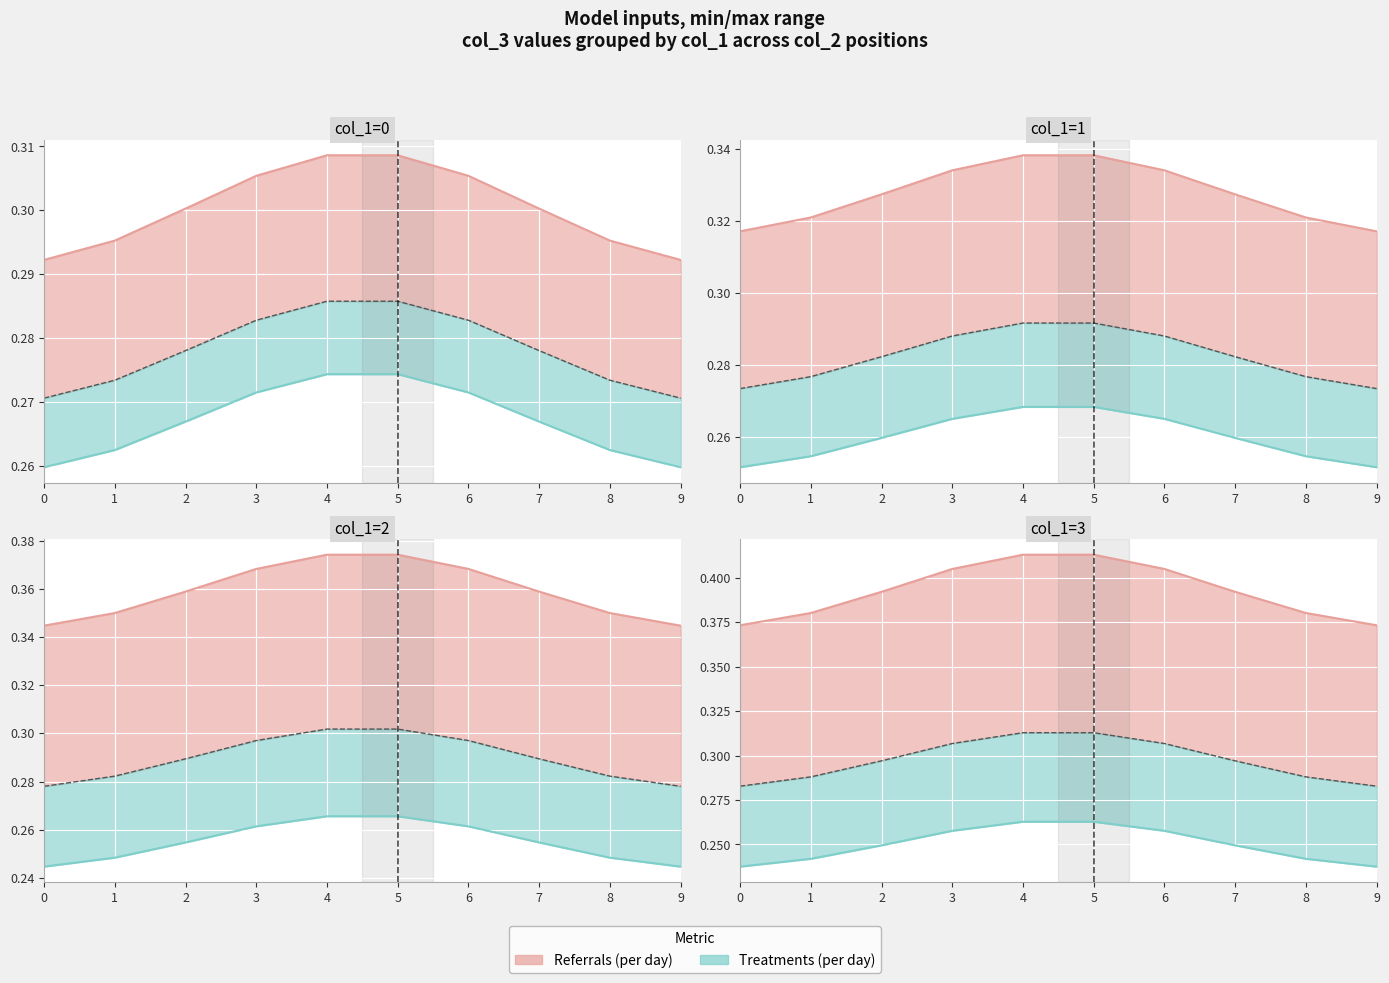

Between 1 and 9, which is larger?

1